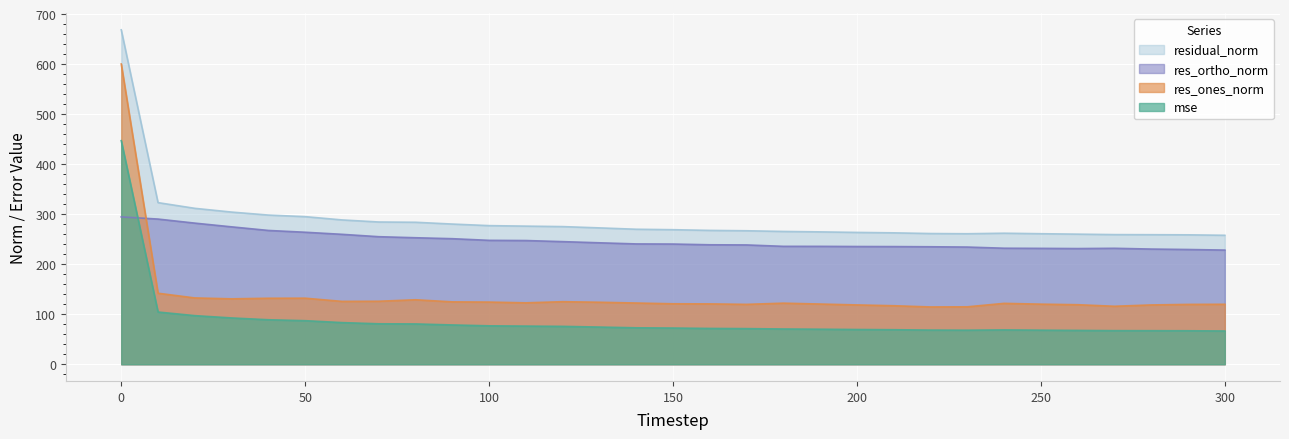

Which series has the largest total across all categories?

residual_norm